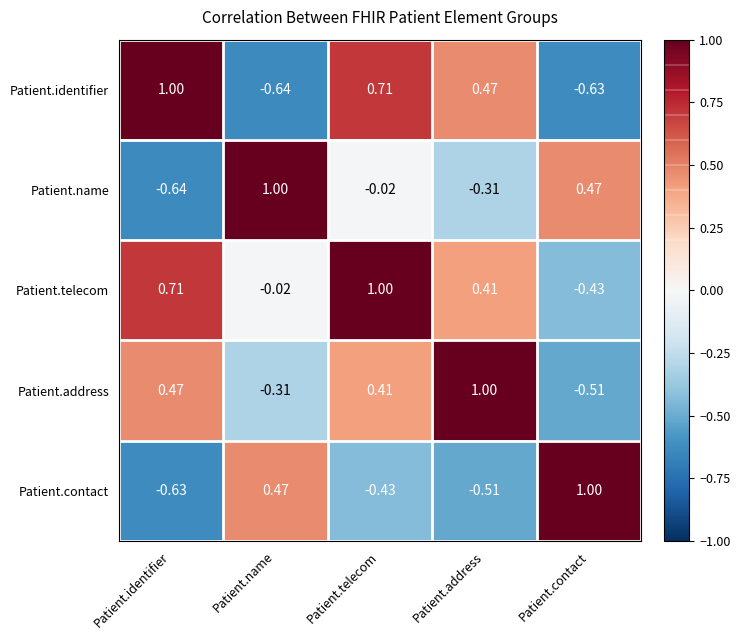

List the labels in order of Patient.telecom value, largest first.

Patient.telecom, Patient.identifier, Patient.address, Patient.name, Patient.contact